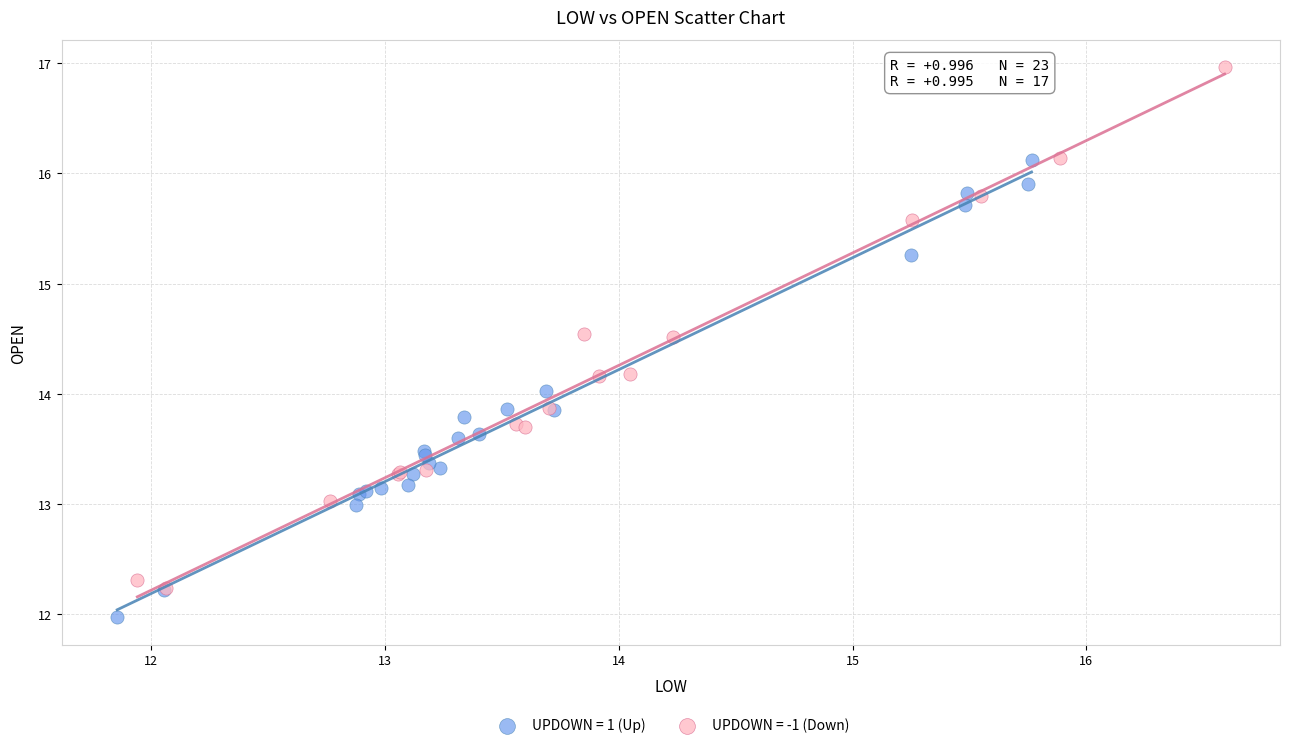

Which series reaches the maximum Y coordinate?

UPDOWN = -1 (Down)